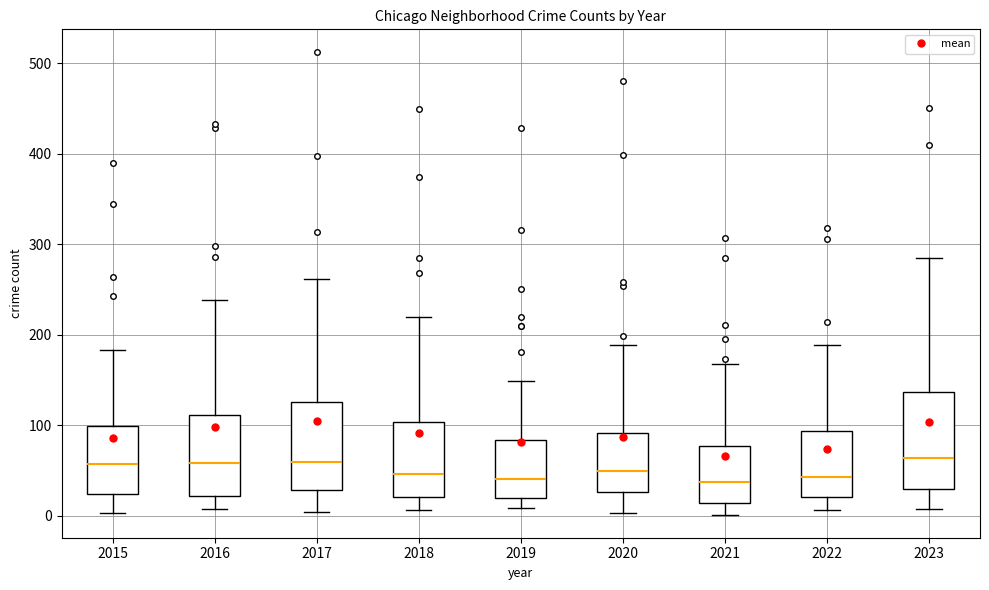

Comparing the boxes themselves (not the whiskers), which one is the tallest?

2023